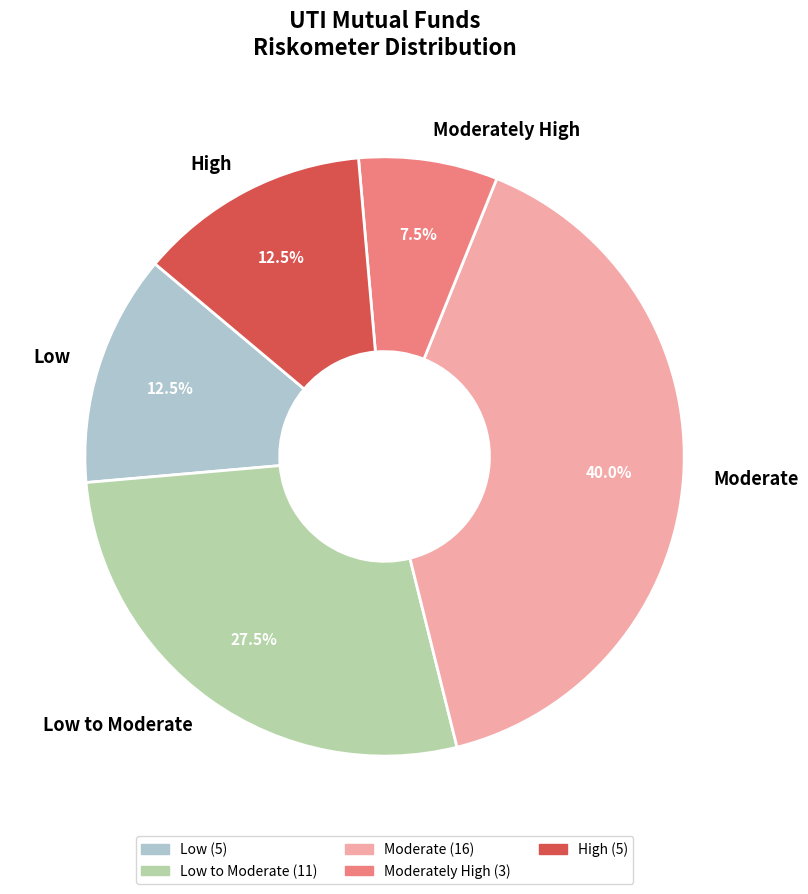

Between Moderately High and Low to Moderate, which is larger?

Low to Moderate